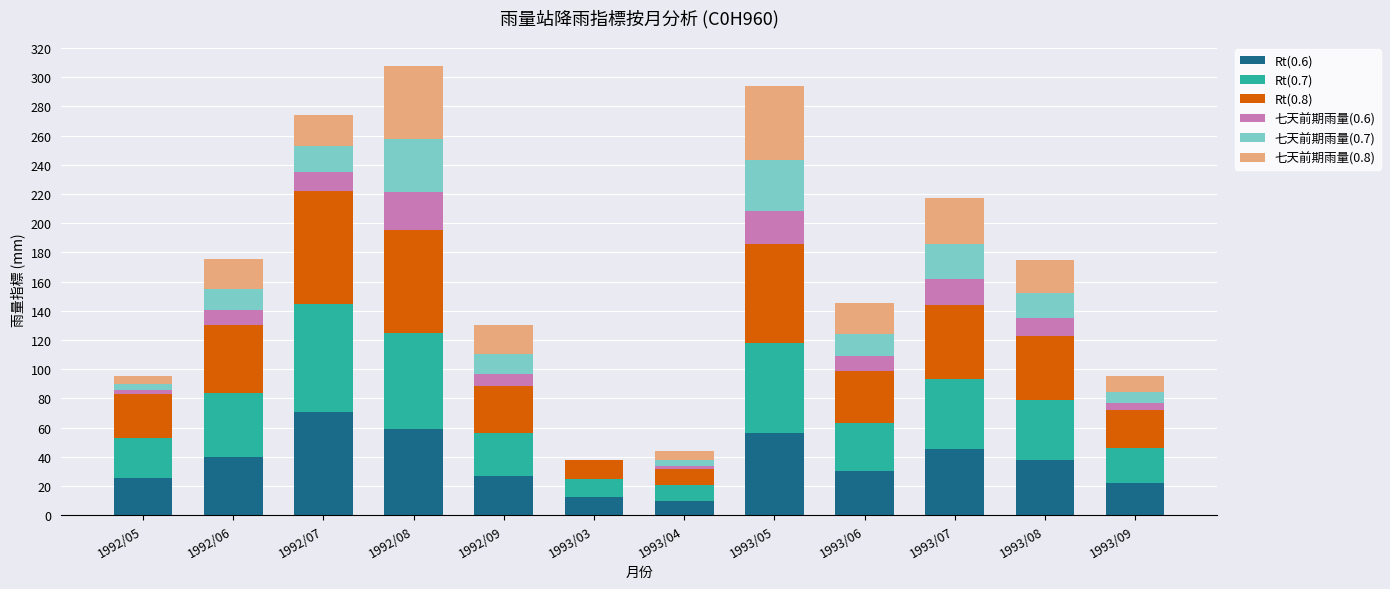

How many data points does each series have?

12